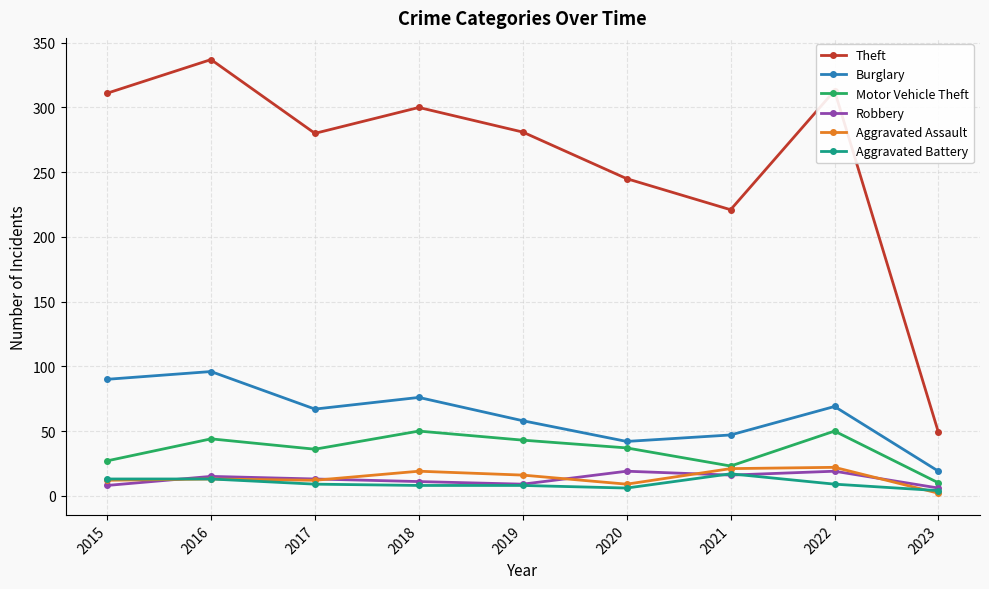

Which label corresponds to the largest value in the chart?

2016